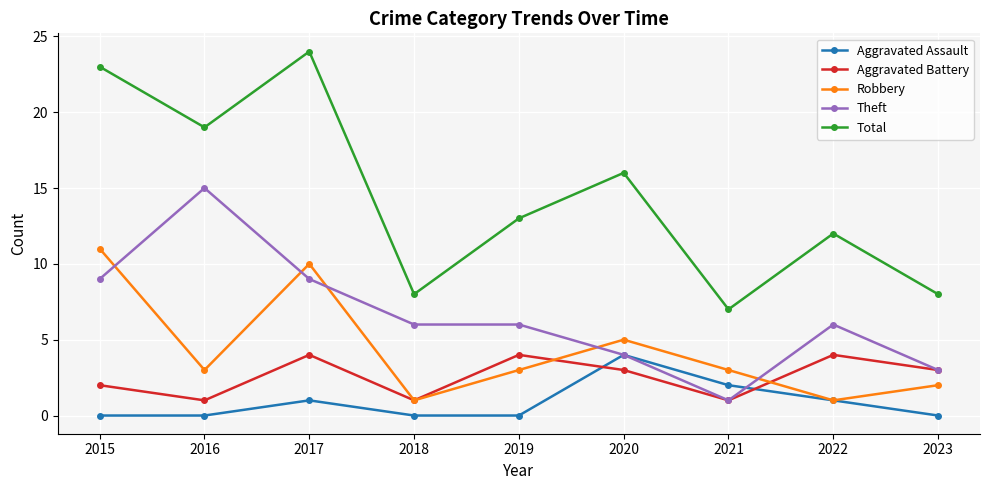

Which series has the largest range (max minus min)?

Total